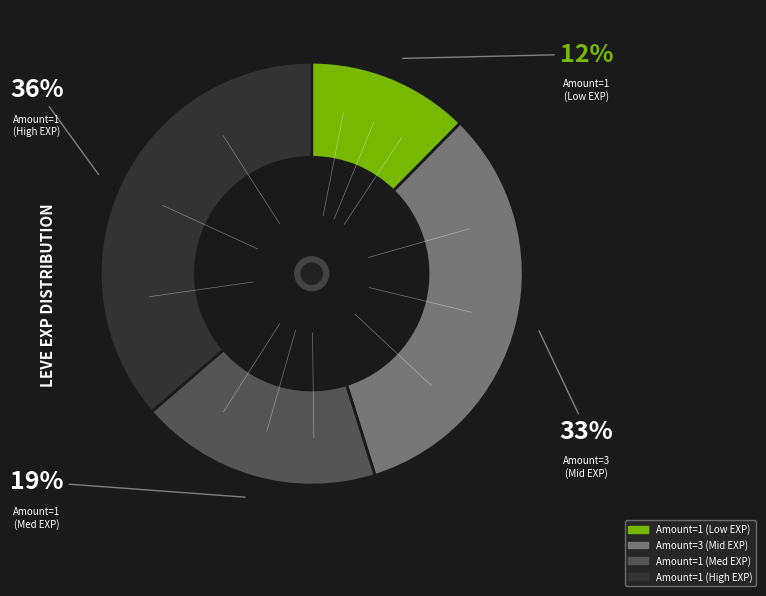

To the nearest percent, what is the average slice percentage?

25%